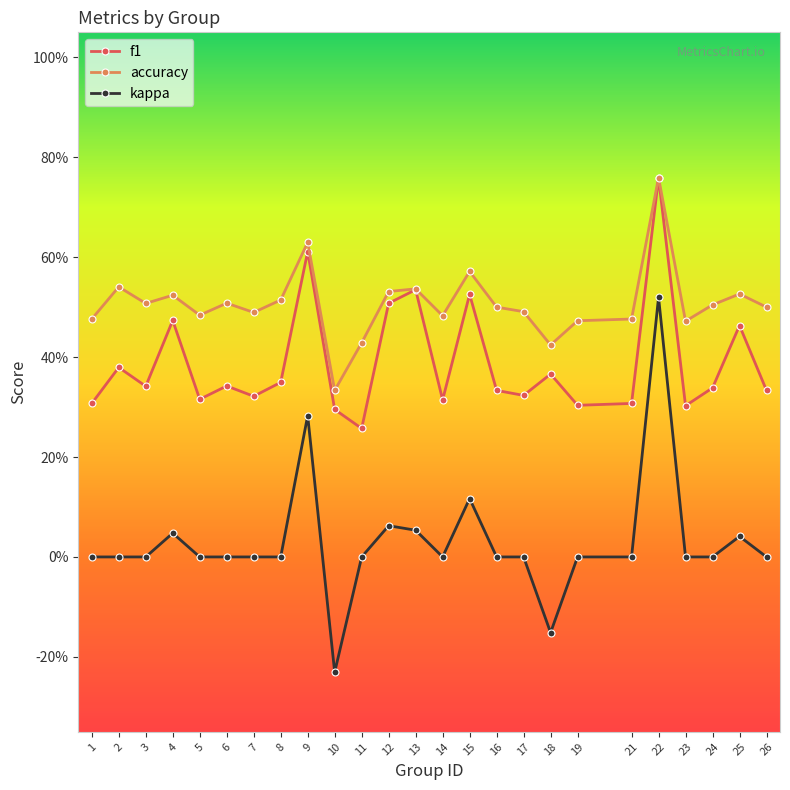

What is the sum of the accuracy values at 13 and 25?

1.1